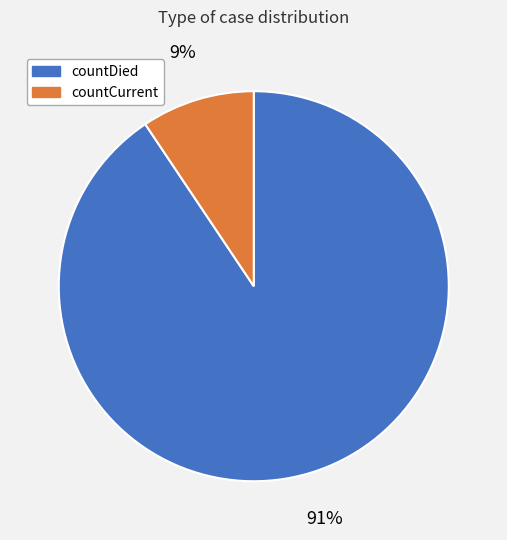

Is the sum of countCurrent and countDied greater than half?

Yes